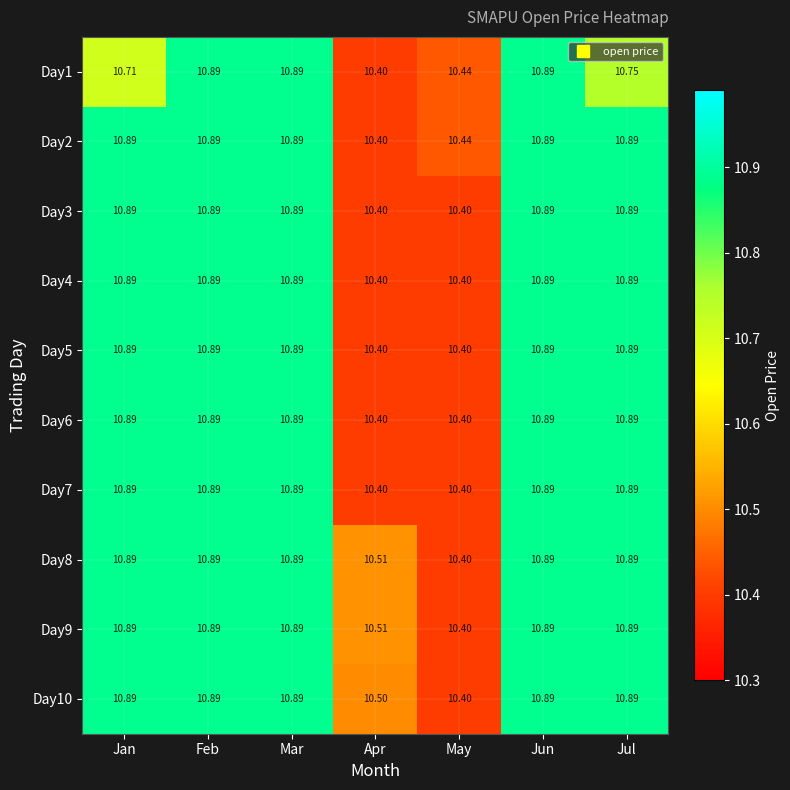

Is the value of Day6 at Feb greater than the value of Day1 at May?

Yes